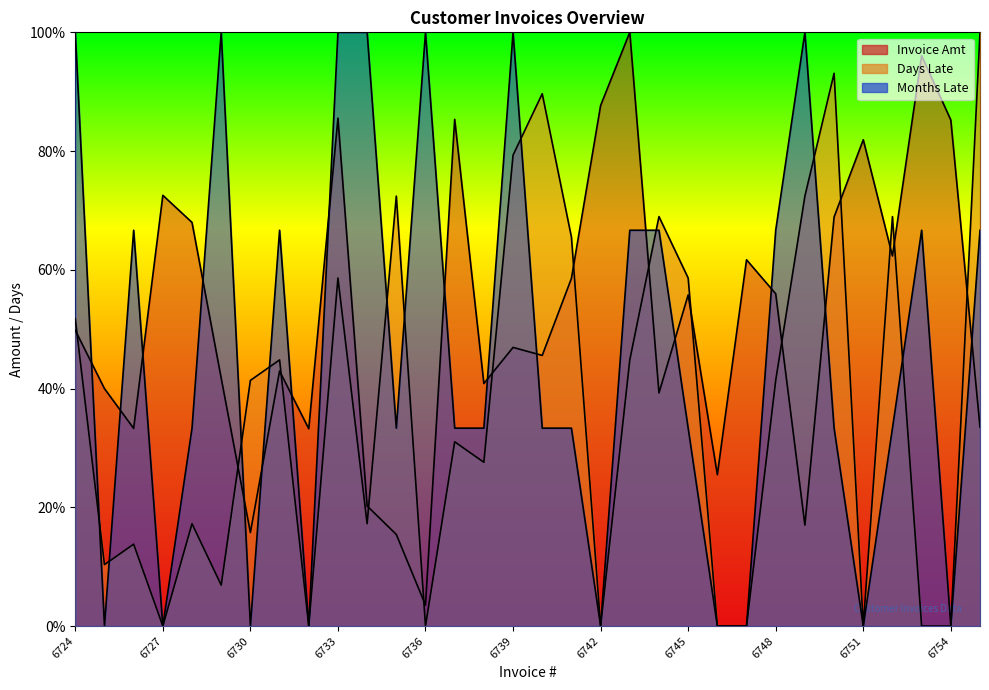

Is the value of Days Late at 6748 greater than the value of Invoice Amt at 6725?

Yes